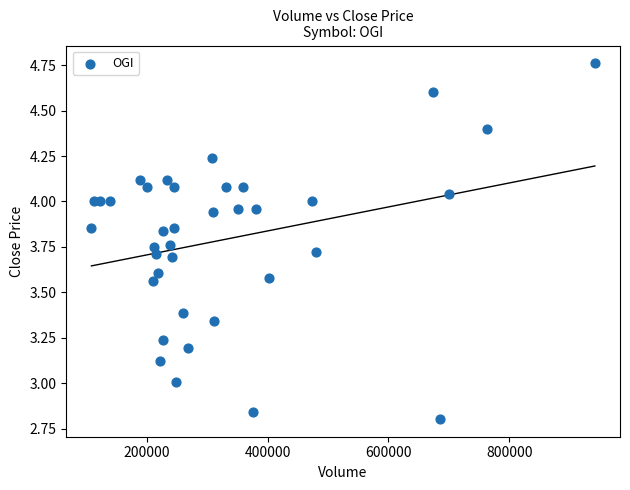

What is the range of X values (max minus min)?

833225.0